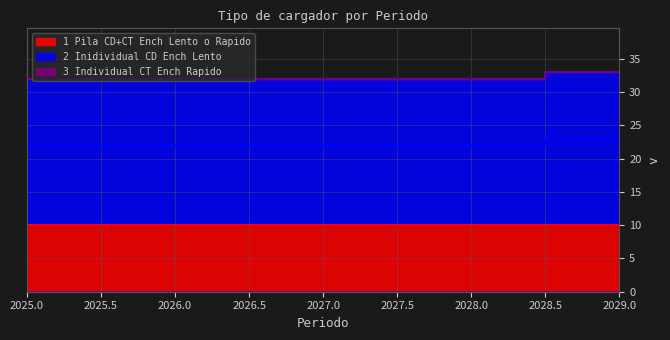

Is it true that 2_Inidividual_CD_Ench_Lento equals 22 at 2025?

True